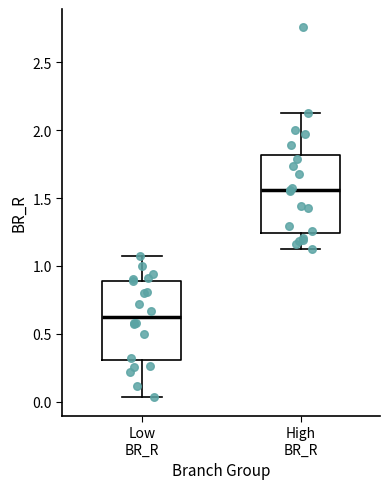

Reading left to right, read every box against the y-axis: the position of its median line, the range the box covers, and the ends of its whiskers. The values are not printed on the chart, so give them approximately, as read against the axis.

Low BR_R: median 0.60, box 0.30 to 0.90, whiskers 0.05 to 1.05
High BR_R: median 1.55, box 1.25 to 1.80, whiskers 1.15 to 2.15